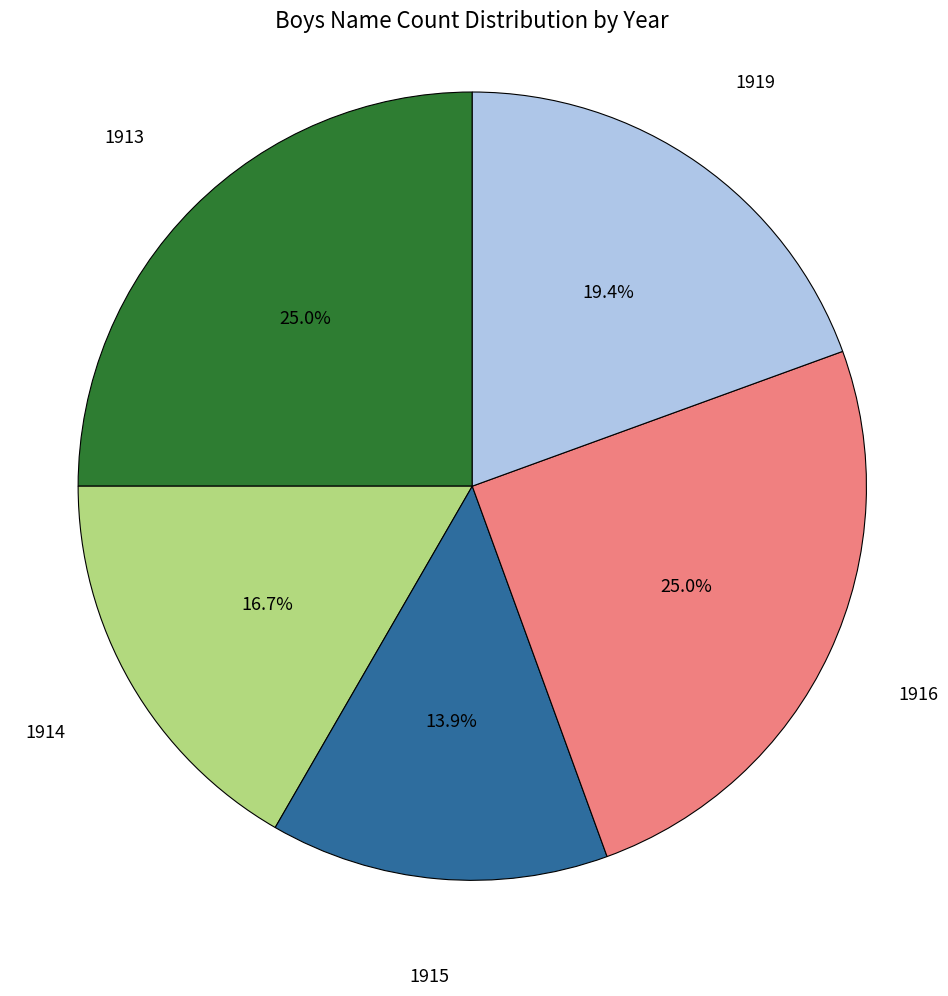

To the nearest percent, what is the difference between the largest and smallest slice percentages?

11%